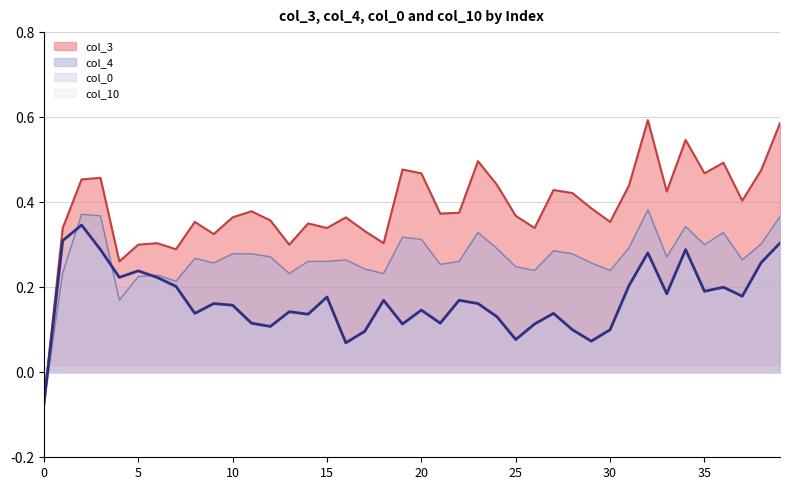

How many interior local peaks does the col_3 series have?

12